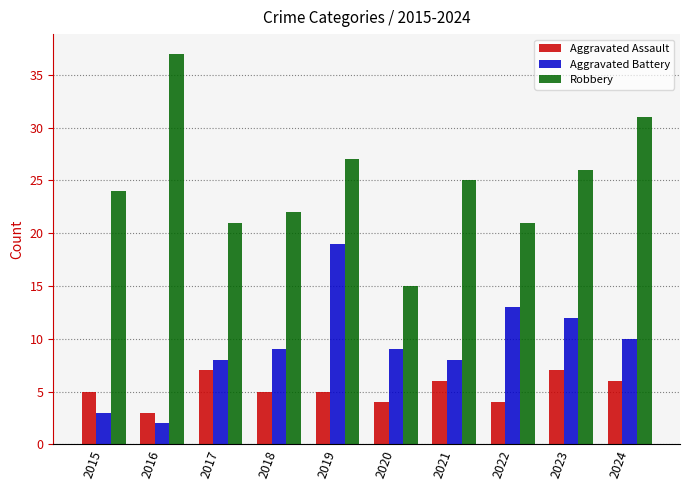

What is the value of the Aggravated Assault bar at the 4th from the left?

5